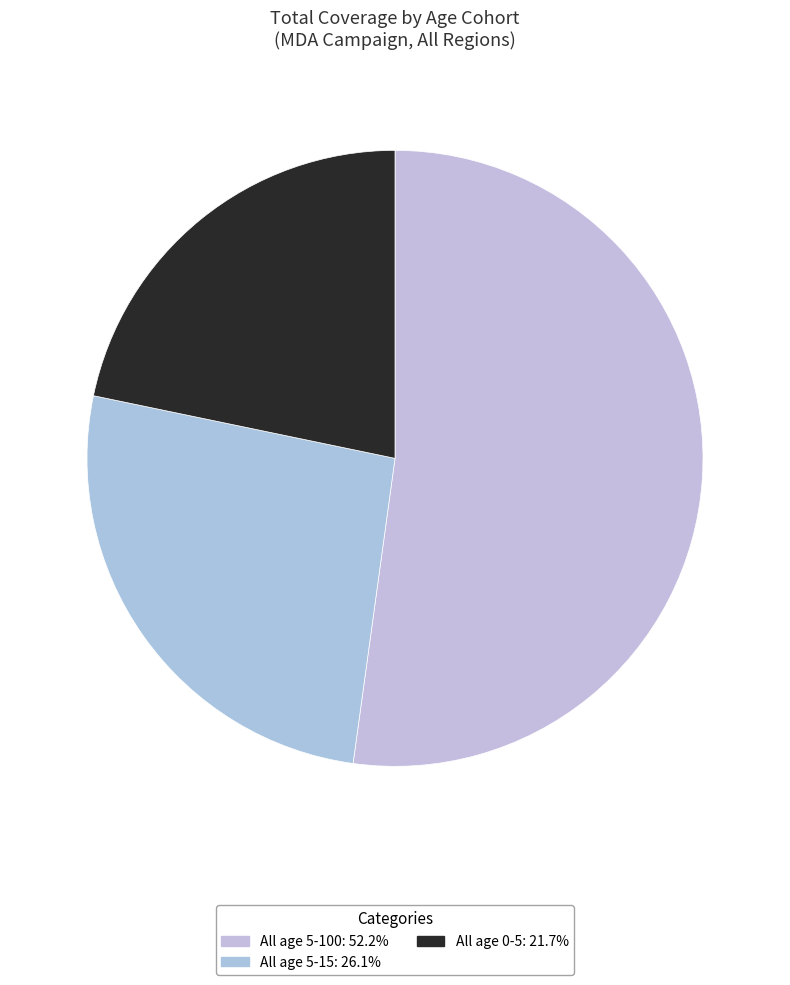

How many slices are in this pie chart?

3